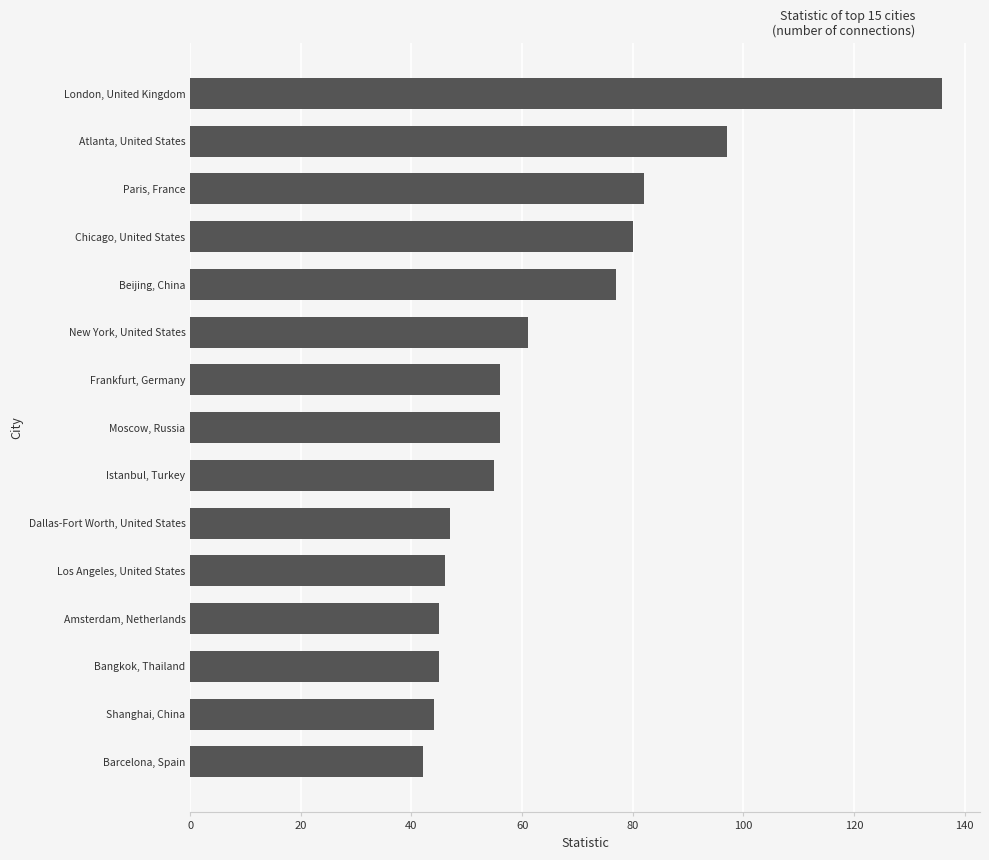

Reading bottom to top, what are all the values shown in this chart?

Barcelona, Spain=42	Shanghai, China=44	Bangkok, Thailand=45	Amsterdam, Netherlands=45	Los Angeles, United States=46	Dallas-Fort Worth, United States=47	Istanbul, Turkey=55	Moscow, Russia=56	Frankfurt, Germany=56	New York, United States=61	Beijing, China=77	Chicago, United States=80	Paris, France=82	Atlanta, United States=97	London, United Kingdom=136